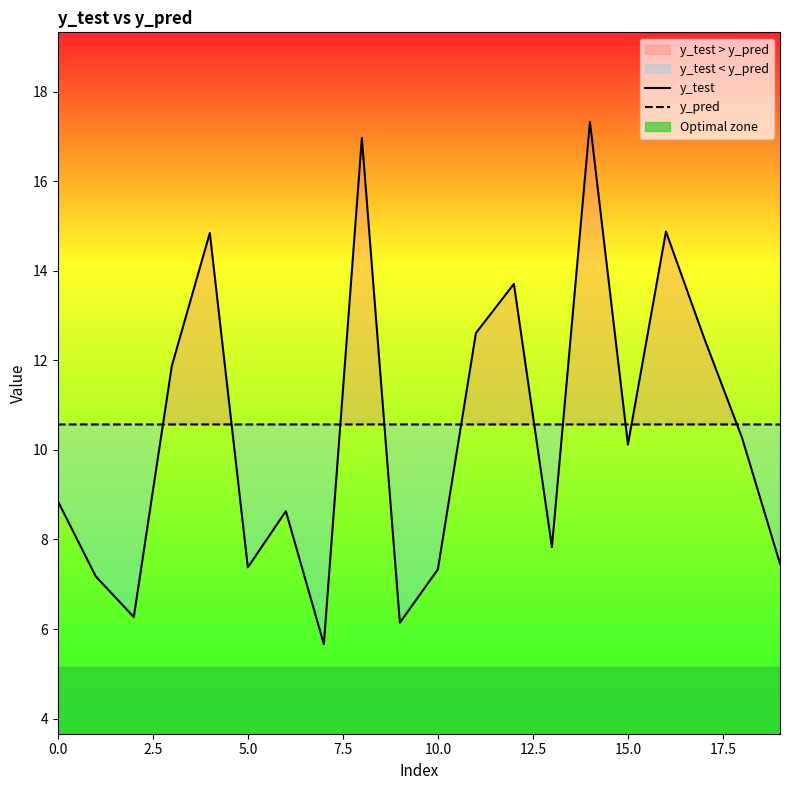

Which series ends up on top after the final intersection of y_pred and y_test?

y_pred